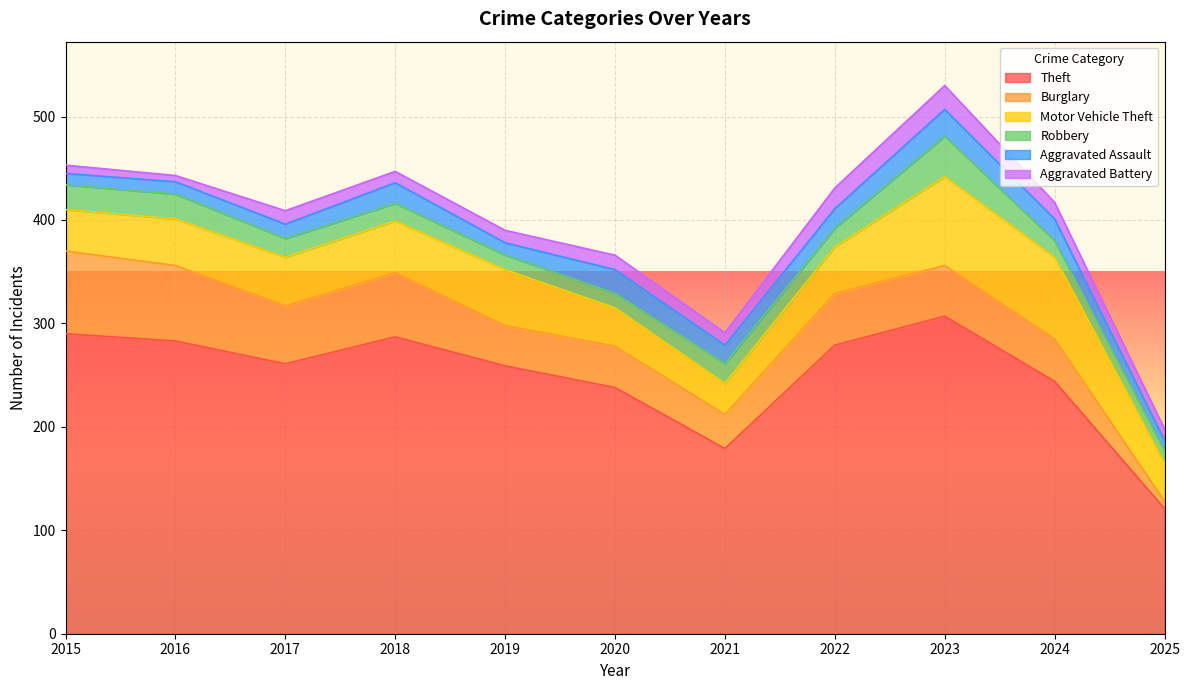

What are all the series names shown in the legend?

Theft, Burglary, Motor Vehicle Theft, Robbery, Aggravated Assault, Aggravated Battery